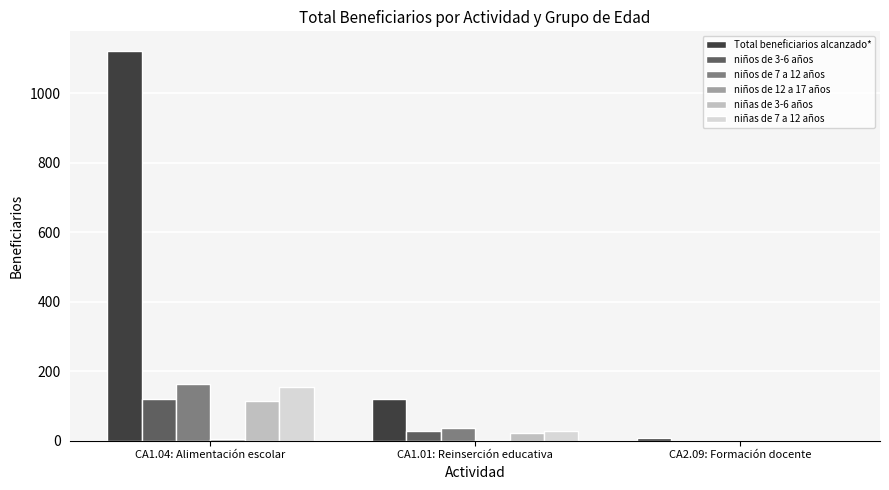

How many values in niñas de 7 a 12 años are above zero?

2